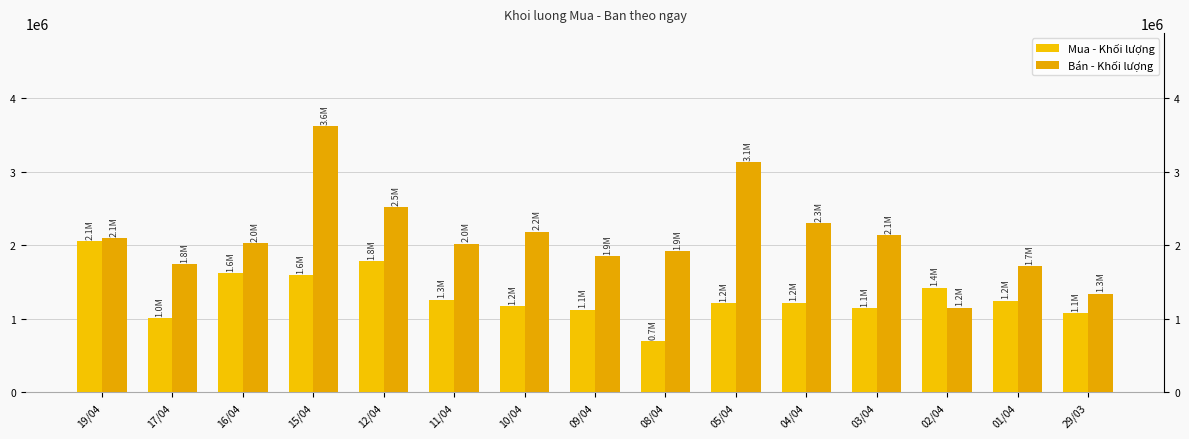

What is the value of the Bán - Khối lượng bar at the 6th from the left?

2024800